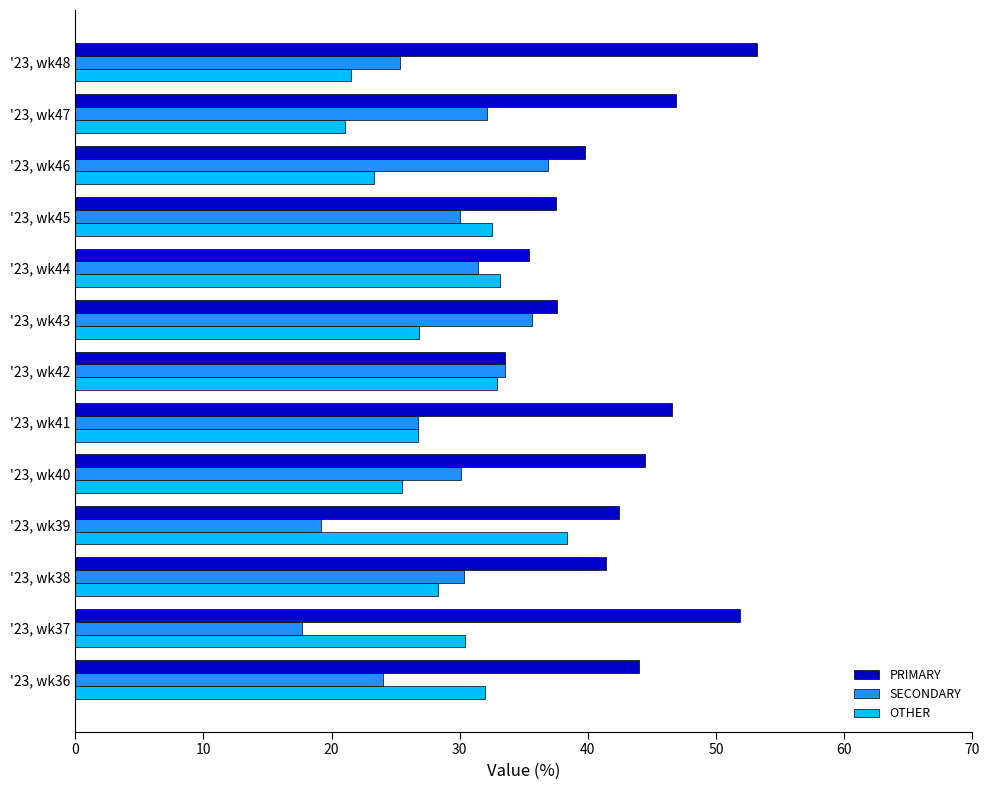

What is the difference between the maximum and minimum values in the PRIMARY series?

19.6